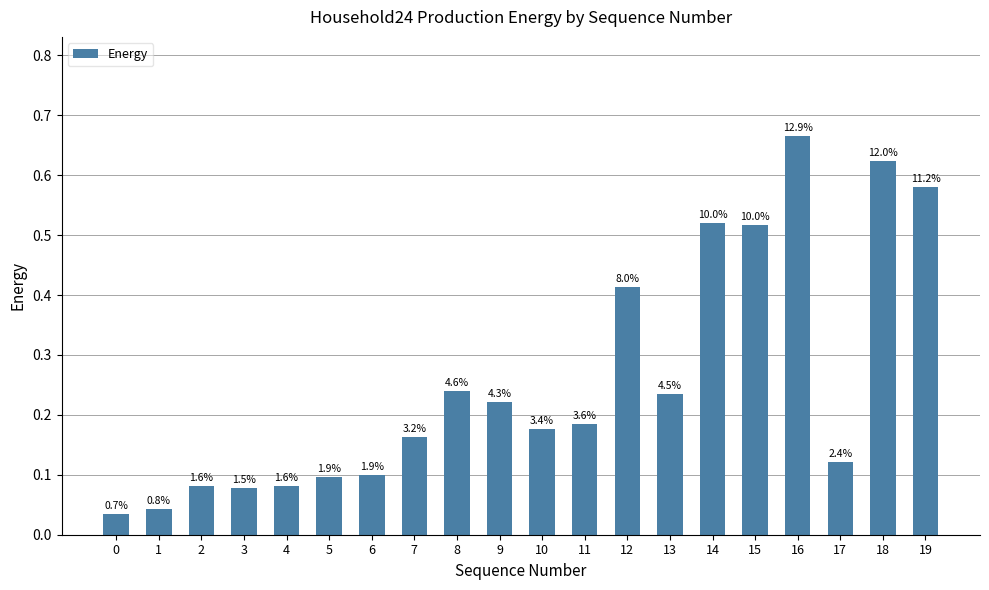

Are the bars grouped side by side (vs. stacked)?

No